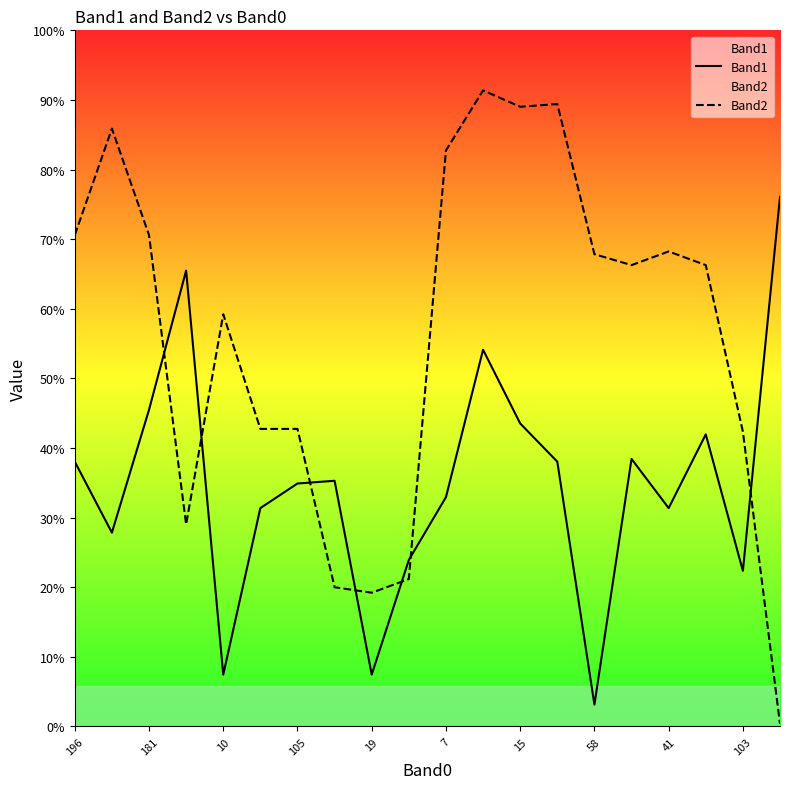

What are all the series names shown in the legend?

Band1, Band2